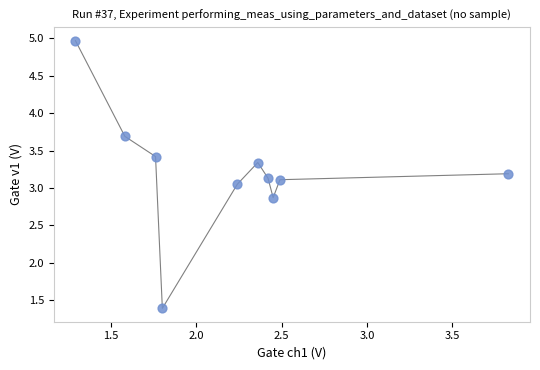

What is the range of X values (max minus min)?

2.5